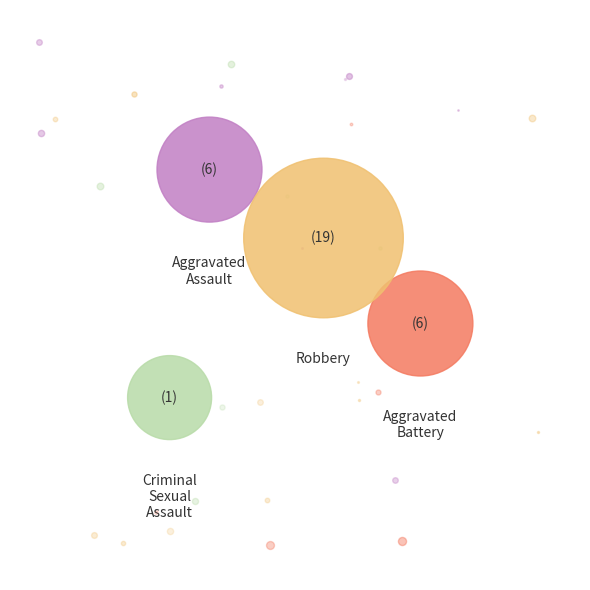

What is the change in value from Aggravated Battery to Criminal Sexual Assault?

-5